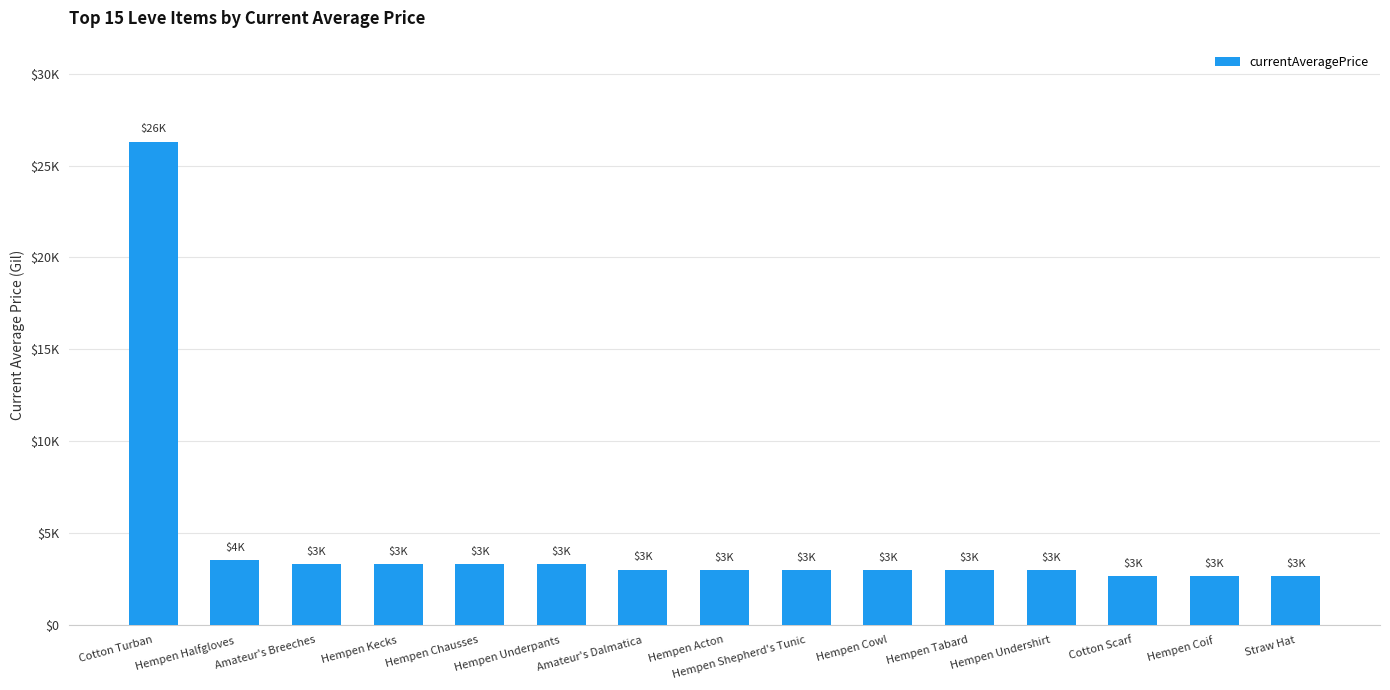

Does the chart contain any negative values?

No